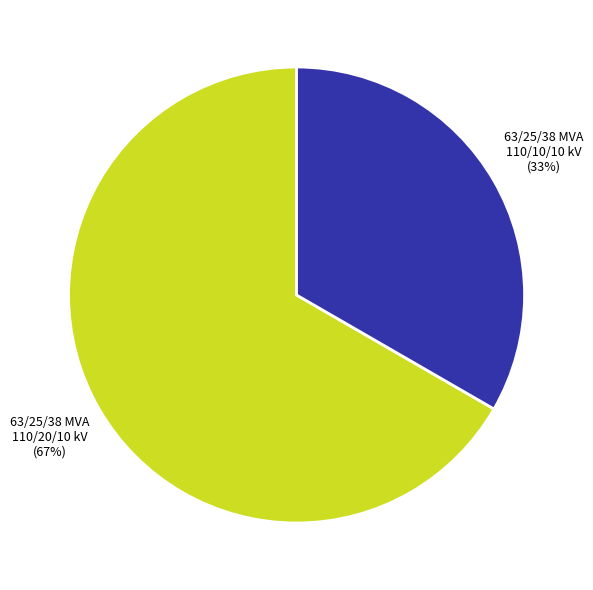

Count the number of slices in the pie.

2